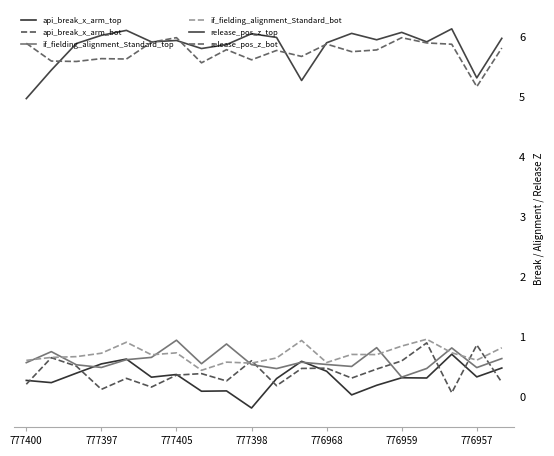

How many lines are shown in the chart?

6